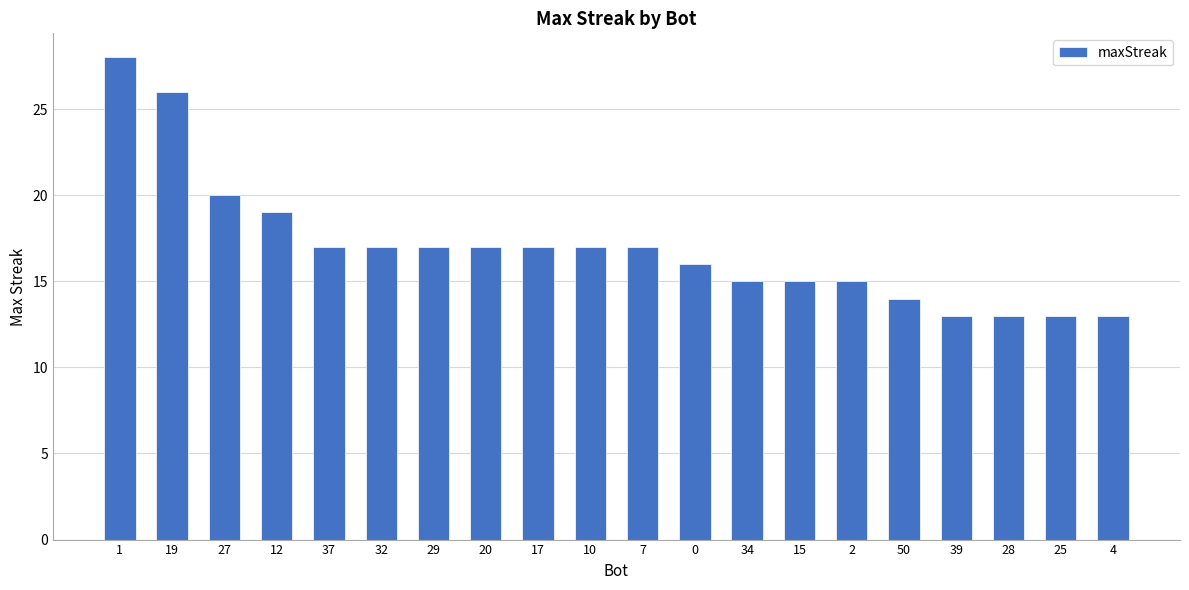

What is the maximum value shown in the chart?

28